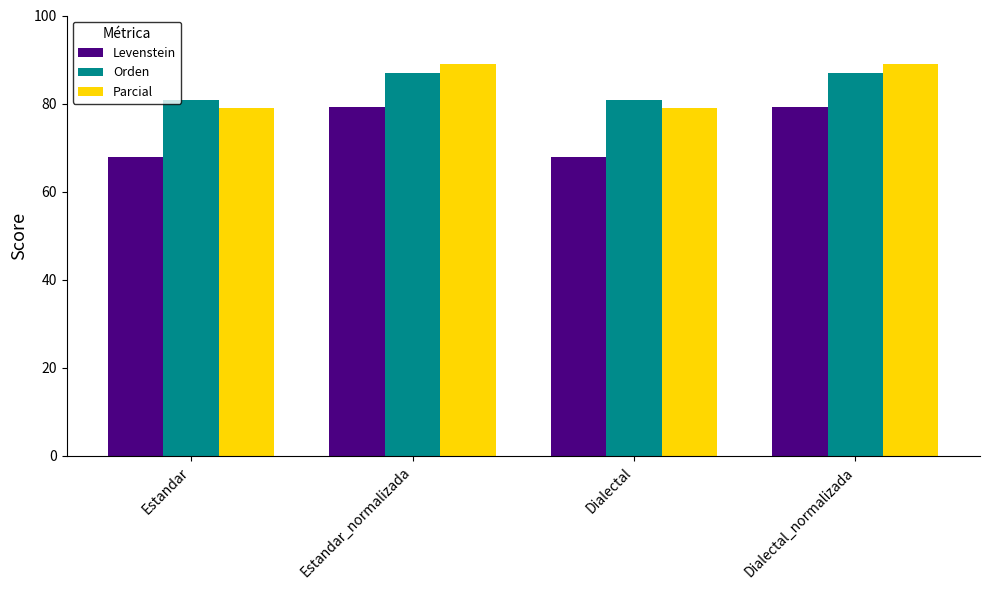

At how many categories does at least one series exceed 76?

4